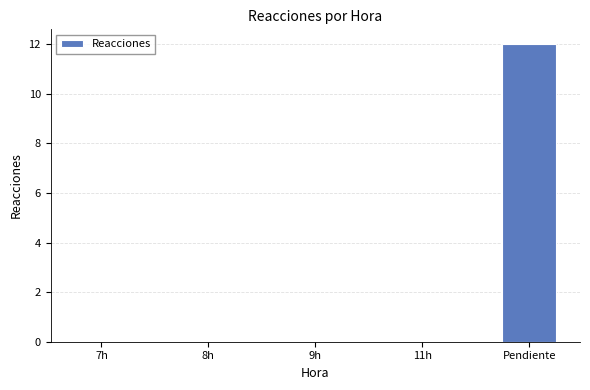

The value at Pendiente is 7. True or false?

False